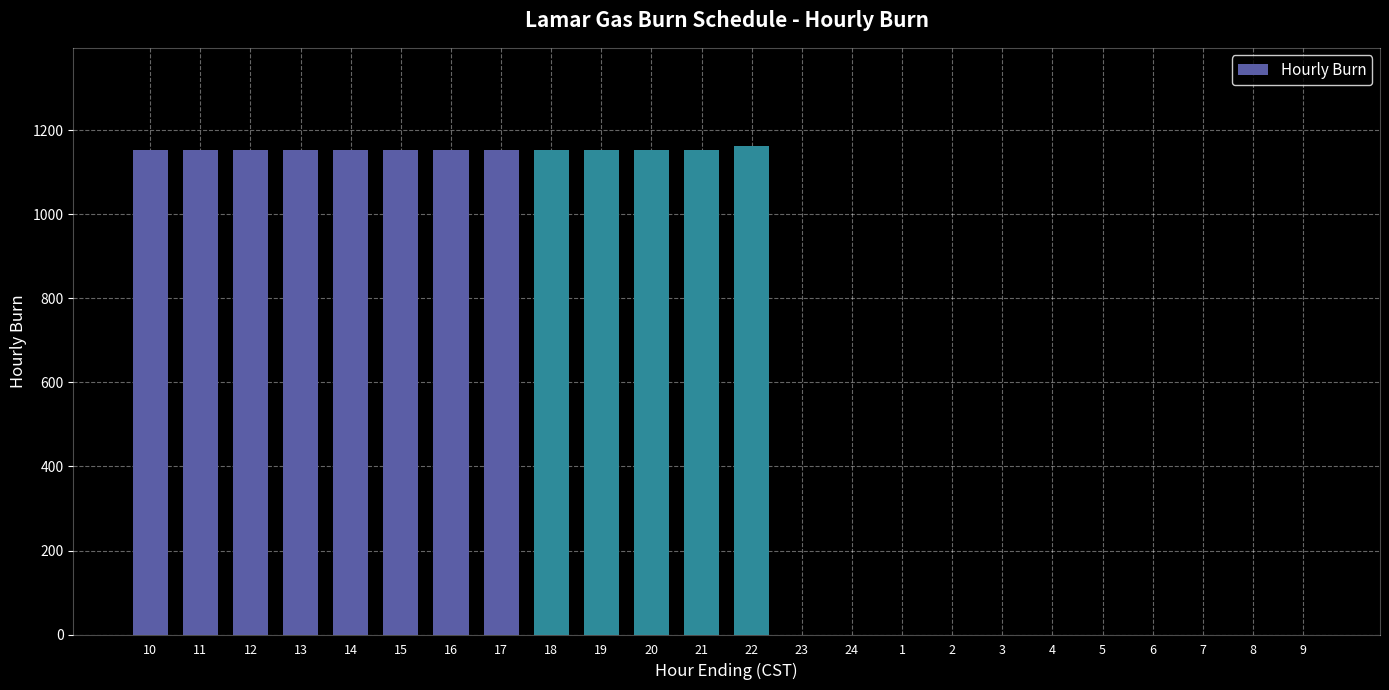

What is the greatest value displayed?

1164